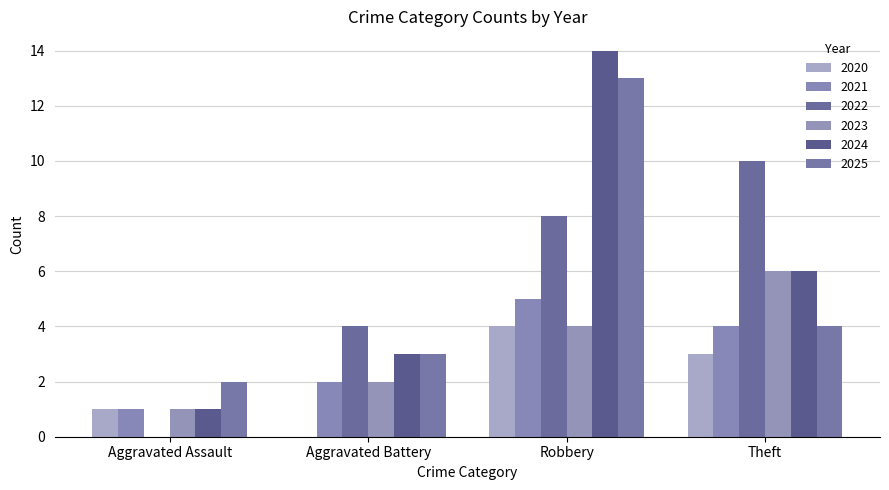

Count the number of data series in this chart.

6